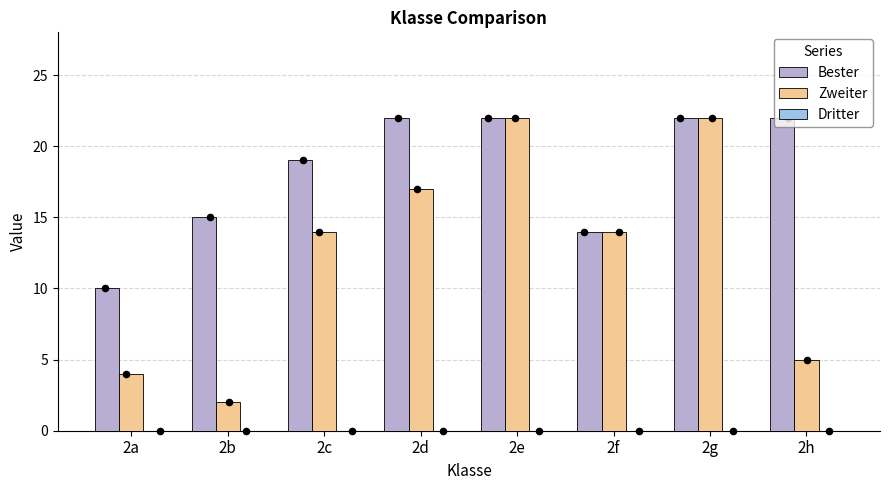

At how many categories does at least one series exceed 8?

8